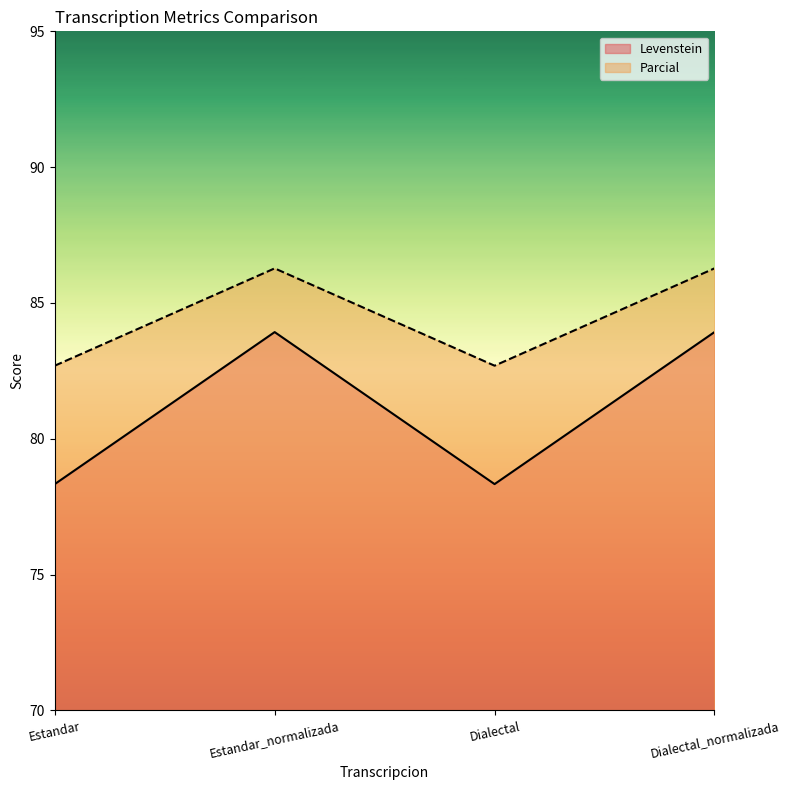

Reading right to left, what are all the values shown in this chart?

Levenstein: Dialectal_normalizada=83.9	Dialectal=78.3	Estandar_normalizada=83.9	Estandar=78.3
Parcial: Dialectal_normalizada=86.3	Dialectal=82.7	Estandar_normalizada=86.3	Estandar=82.7